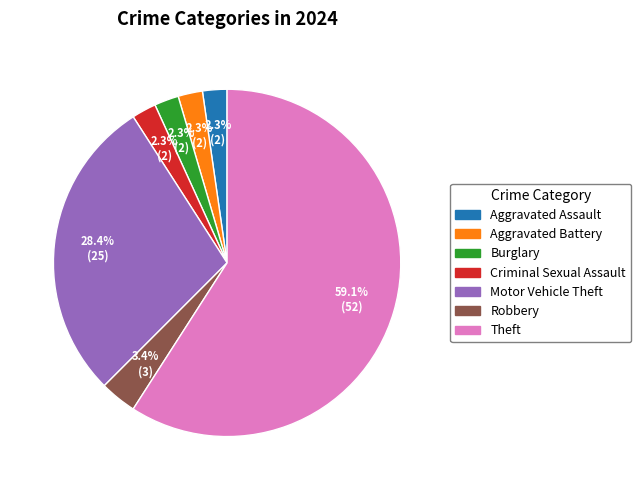

Which slice is the largest?

Theft